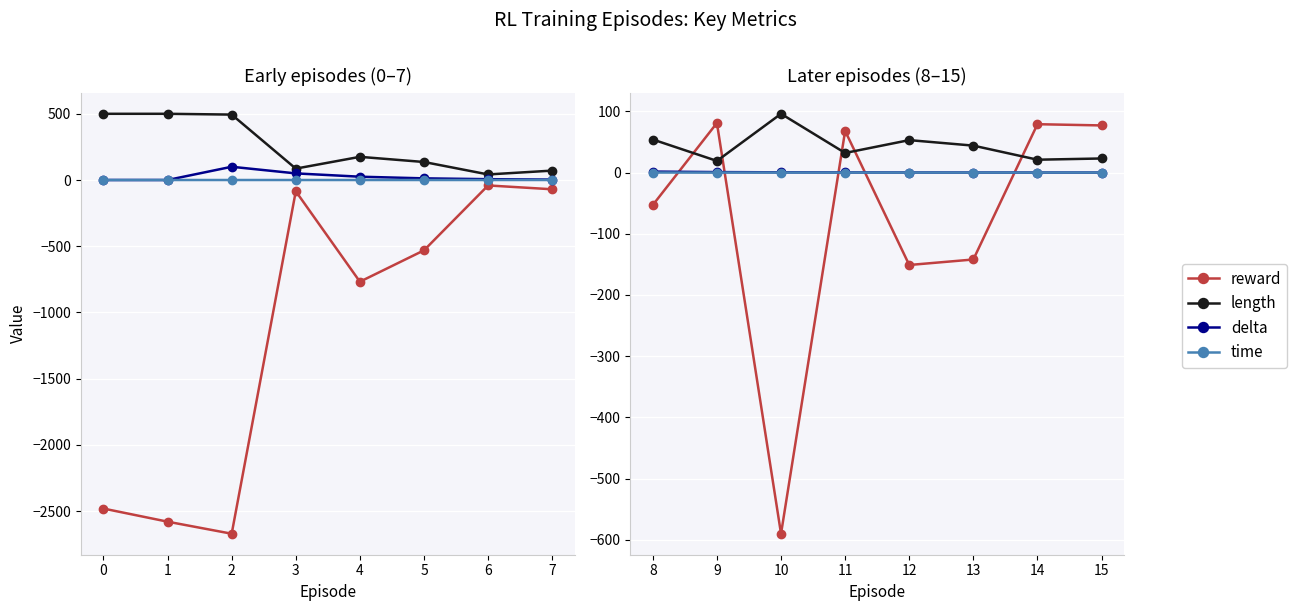

How many lines are shown in the chart?

4